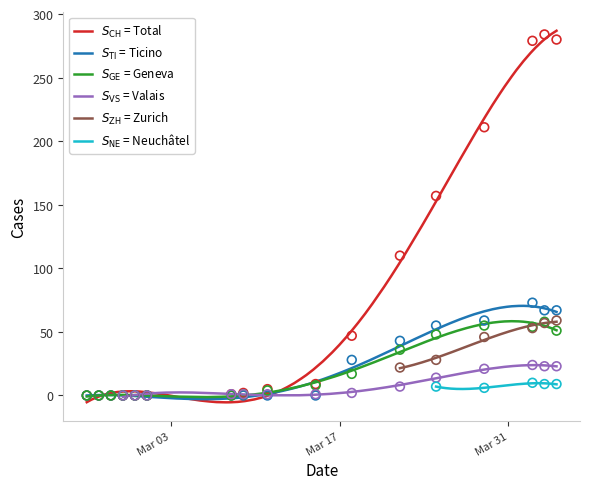

What is the total value across all series at 2020-04-14?

461